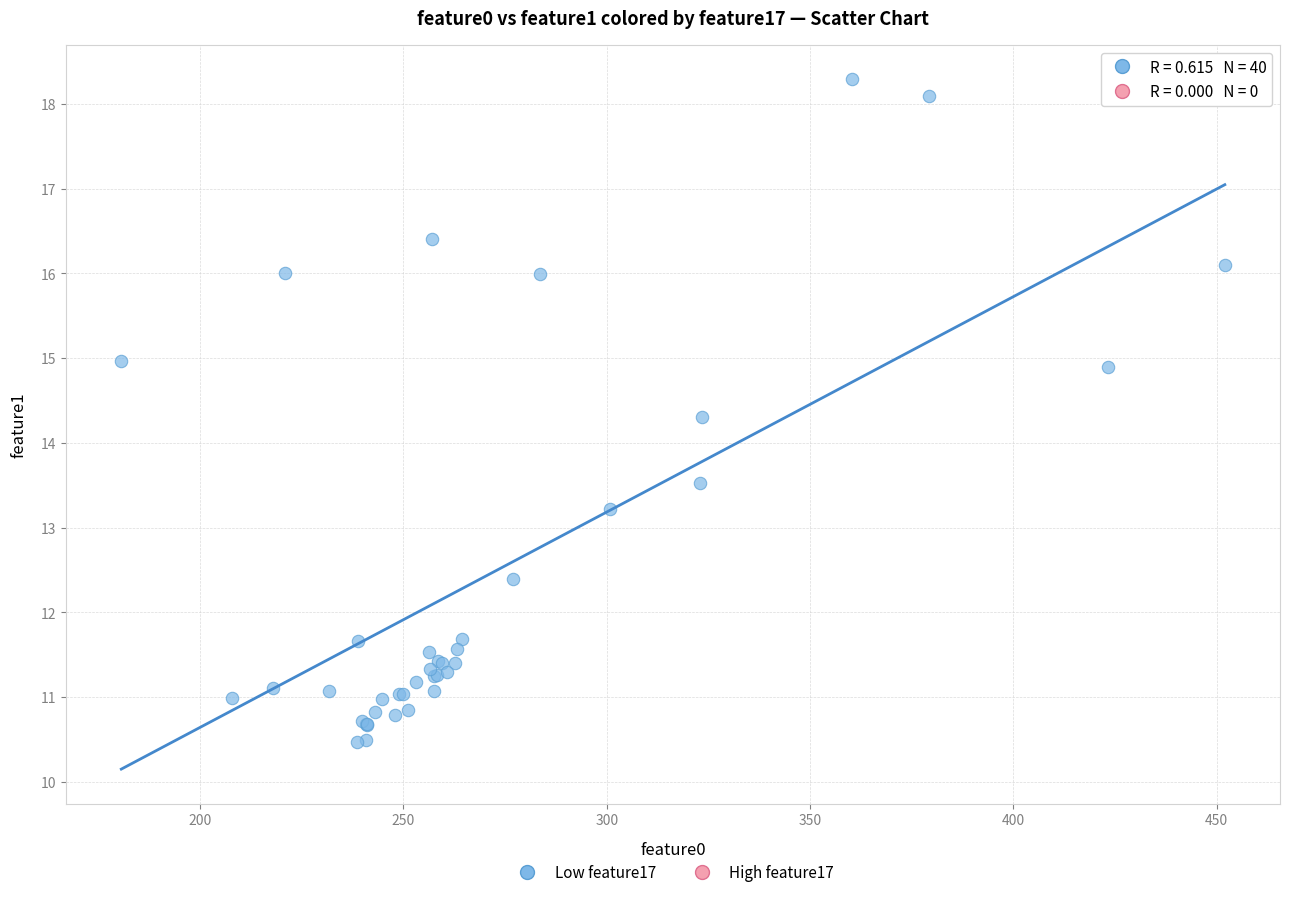

What Y value in the scatter plot is closest to 14?

14.3